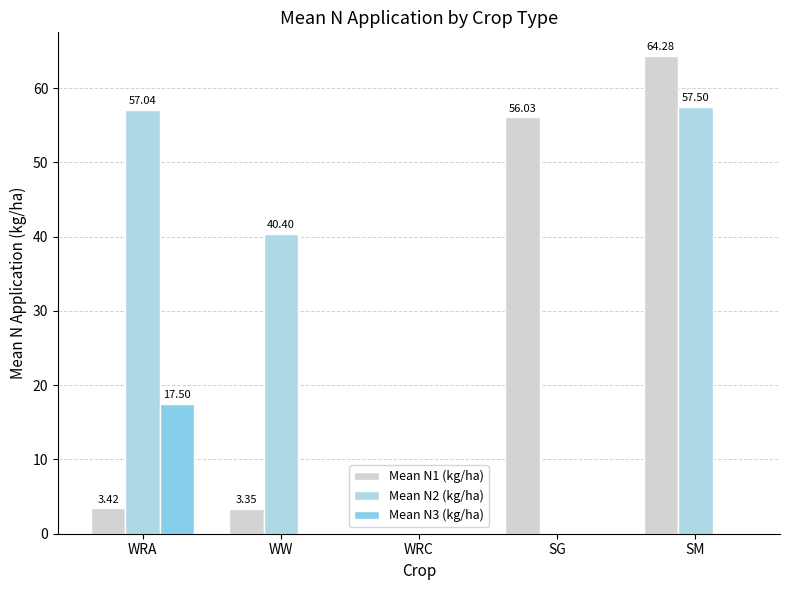

The value of Mean N1 (kg/ha) at WRC is 21.2. True or false?

False